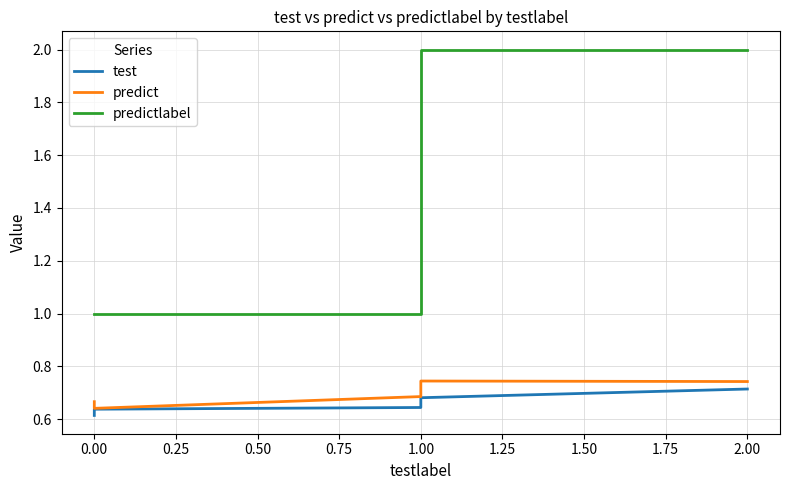

At 1.00, list the series in order from smallest to largest.

test, predict, predictlabel